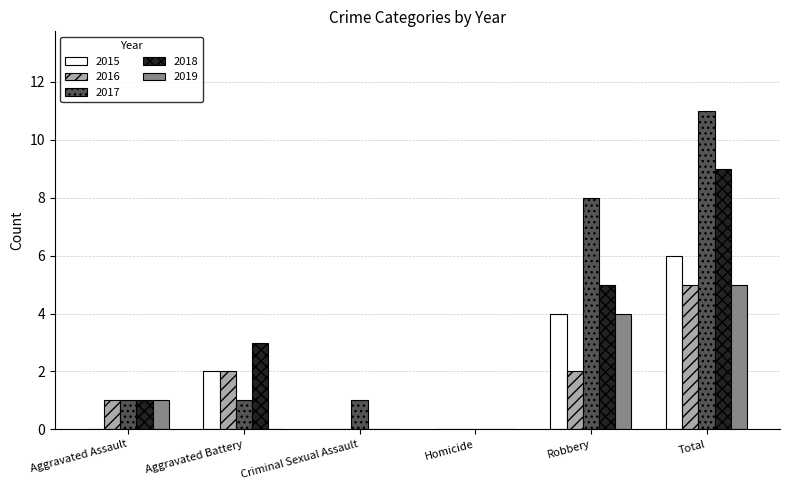

What is the approximate value of 2018 at Robbery?

5